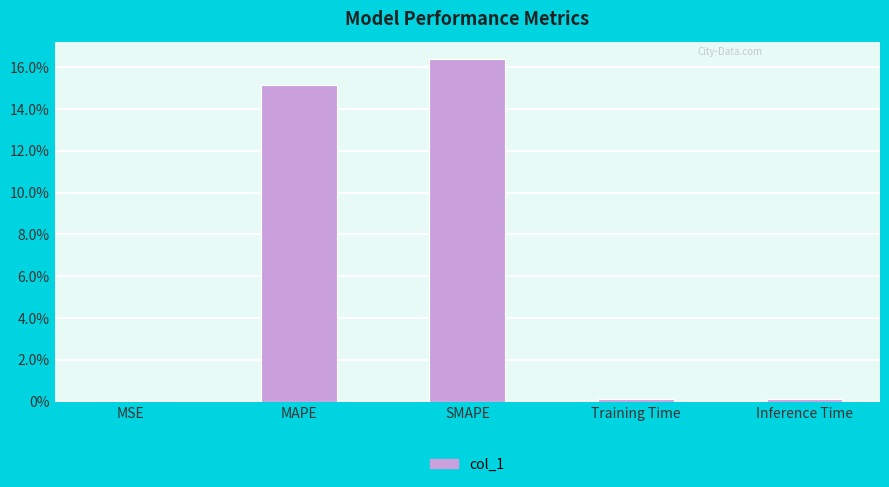

The value at SMAPE is 16.4. True or false?

True